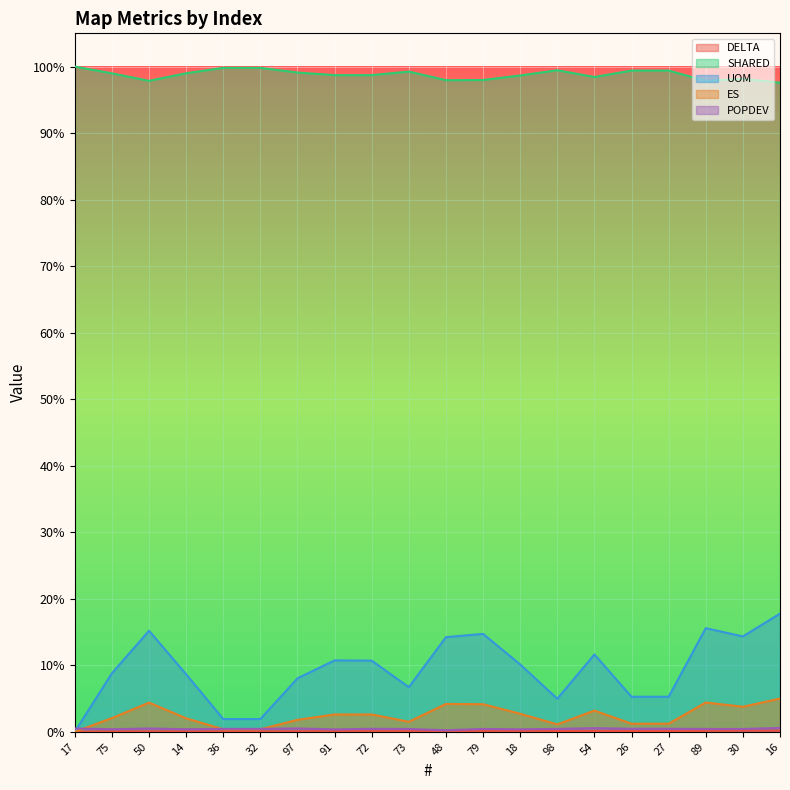

What is the label of the 6th point from the right?

54